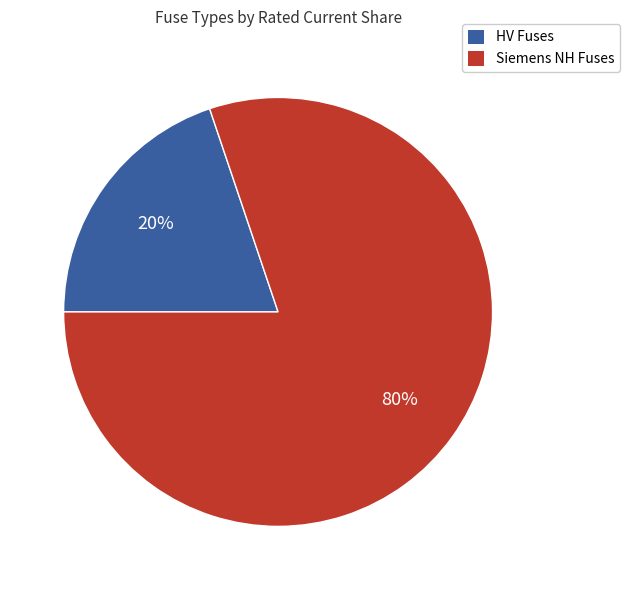

Is there any slice that represents more than half of the pie?

Yes